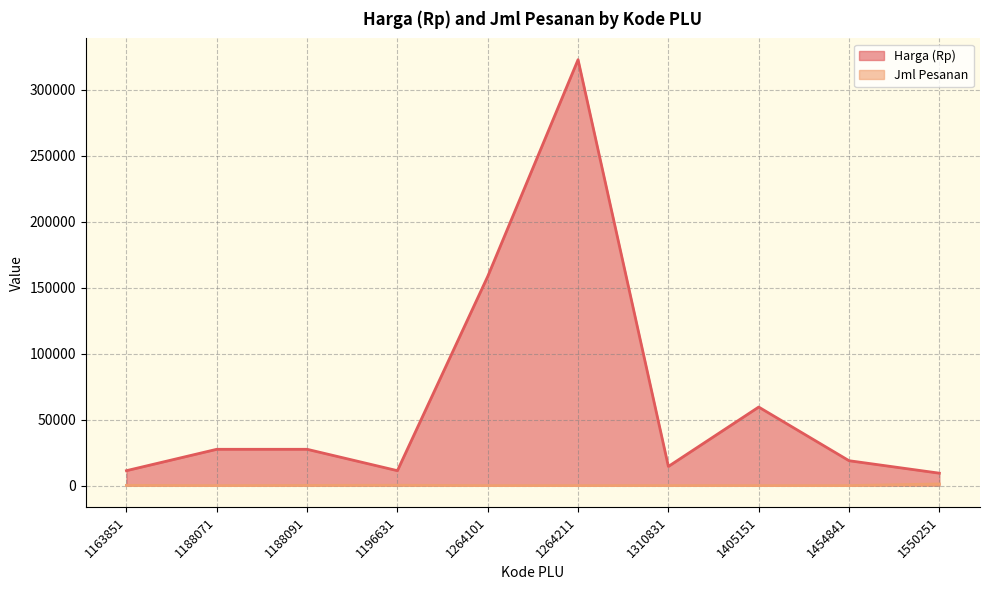

What is the sum of all Harga (Rp) values?

661050